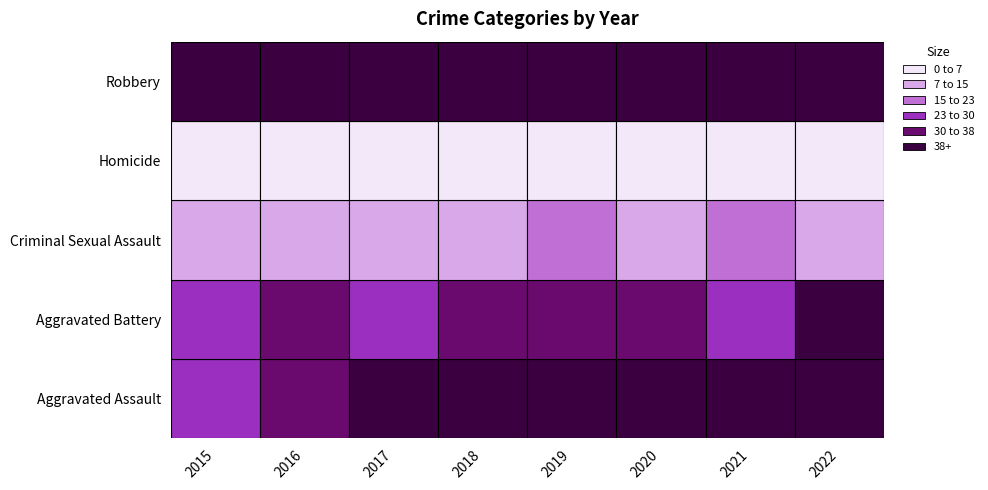

How many Criminal Sexual Assault values are between 11 and 16?

6